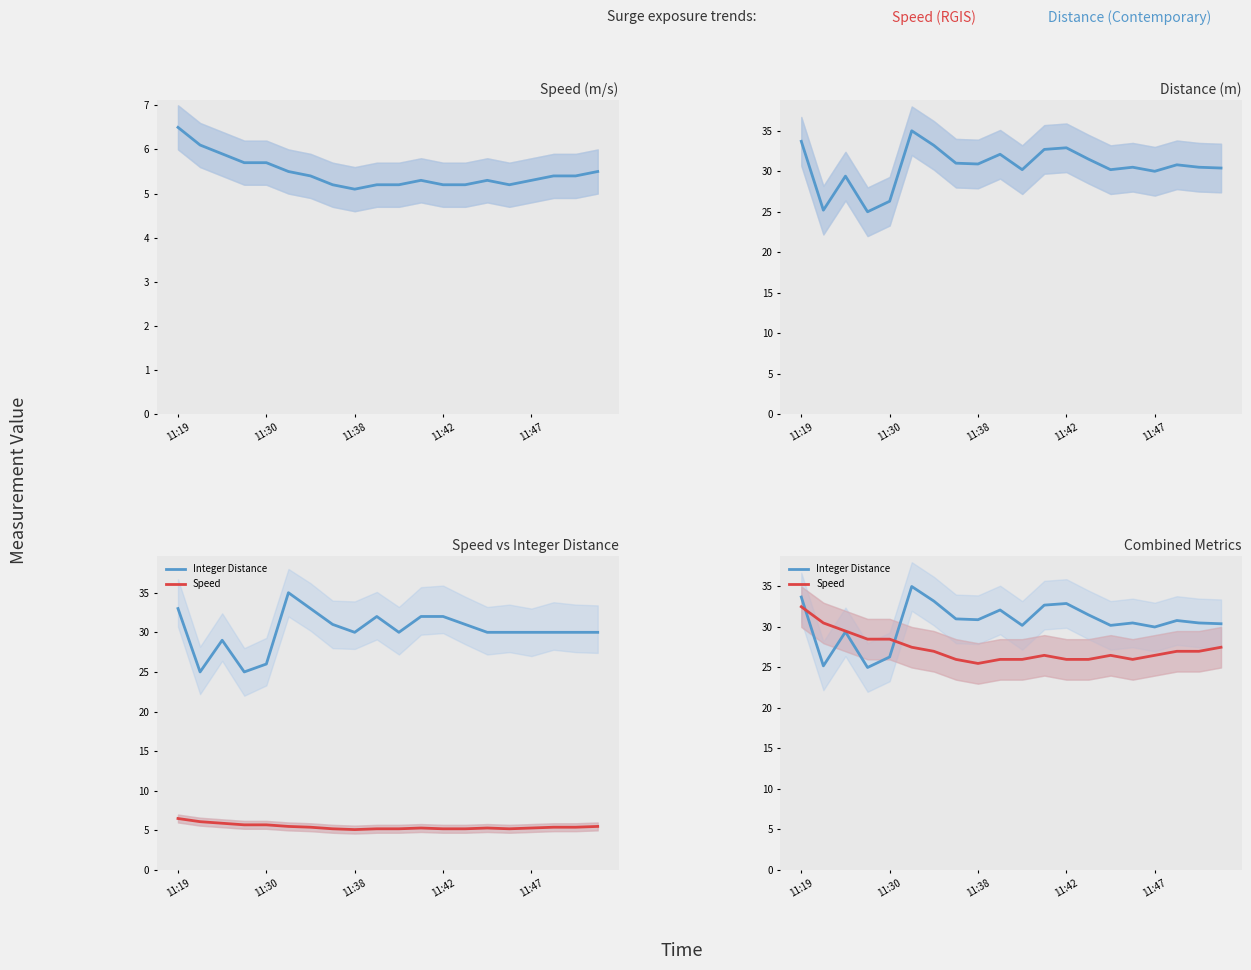

What is the average value of the Integer Distance series?

30.6